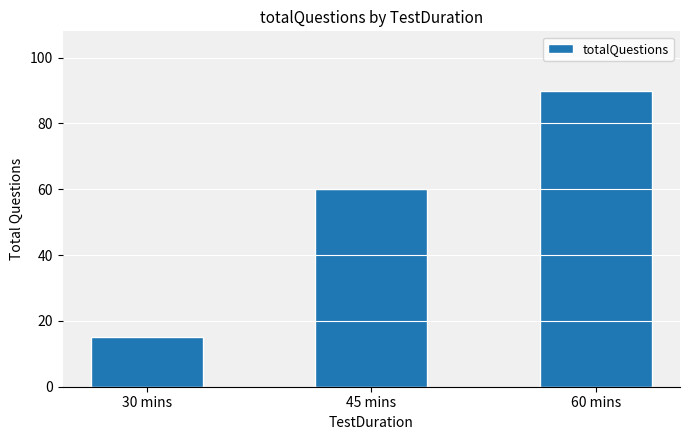

Is it true that the value at 45 mins is 17?

False